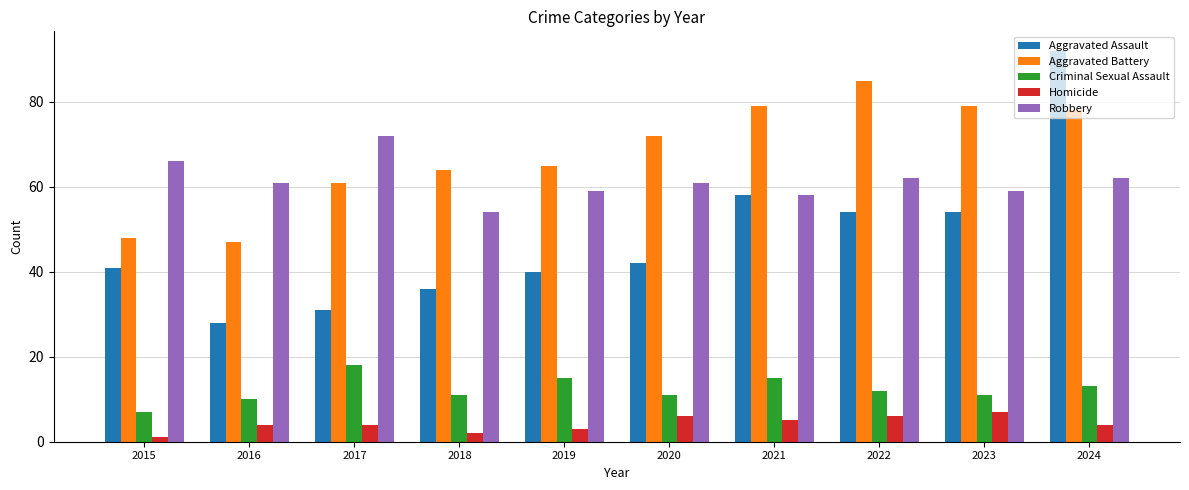

Which series changed the most between 2022 and 2024?

Aggravated Assault